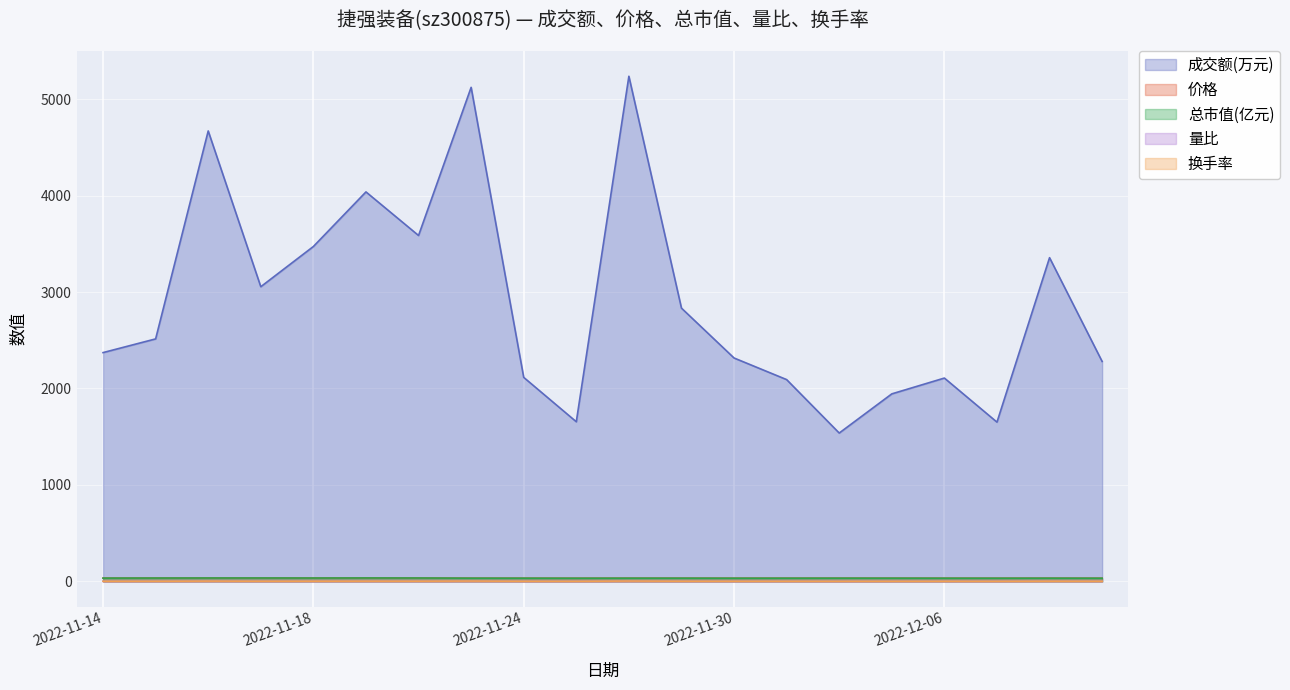

Reading right to left, what are all the values shown in this chart?

成交额(万元): 2280.0	3356.0	1651.0	2108.0	1944.0	1538.0	2092.0	2316.0	2833.0	5237.0	1655.0	2115.0	5122.0	3586.0	4038.0	3472.0	3055.0	4670.0	2514.0	2372.0
价格: 32.9	33.4	33.0	33.0	33.4	33.4	33.2	33.0	33.4	33.3	32.8	33.2	33.4	35.0	35.4	34.8	35.1	35.1	34.5	33.9
总市值(亿元): 32.9	33.3	32.9	33.0	33.3	33.4	33.1	33.0	33.3	33.3	32.8	33.1	33.3	34.9	35.4	34.7	35.1	35.0	34.5	33.8
量比: 1.1	1.8	0.8	1.0	0.7	0.5	0.7	0.7	0.8	1.6	0.5	0.6	1.4	1.0	1.2	1.0	0.9	1.4	0.7	0.7
换手率: 1.5	2.2	1.1	1.4	1.3	1.0	1.4	1.5	1.8	3.4	1.1	1.4	3.3	2.2	2.5	2.1	1.9	2.9	1.6	1.5